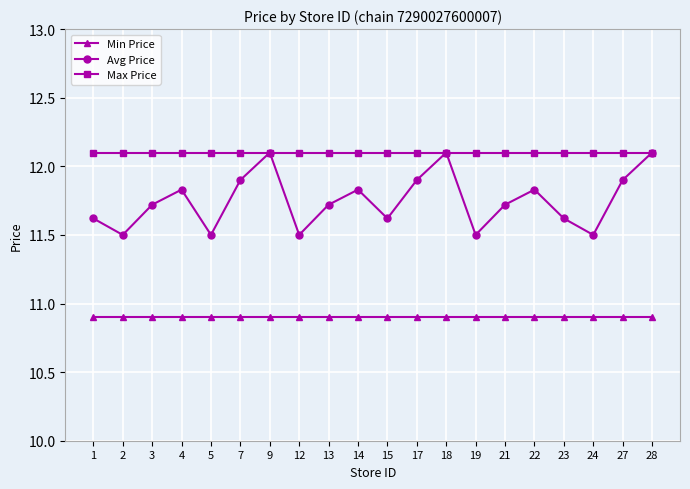

Reading right to left, transcribe all the data shown in this chart.

Min Price: 28=10.9	27=10.9	24=10.9	23=10.9	22=10.9	21=10.9	19=10.9	18=10.9	17=10.9	15=10.9	14=10.9	13=10.9	12=10.9	9=10.9	7=10.9	5=10.9	4=10.9	3=10.9	2=10.9	1=10.9
Avg Price: 28=12.1	27=11.9	24=11.5	23=11.6	22=11.8	21=11.7	19=11.5	18=12.1	17=11.9	15=11.6	14=11.8	13=11.7	12=11.5	9=12.1	7=11.9	5=11.5	4=11.8	3=11.7	2=11.5	1=11.6
Max Price: 28=12.1	27=12.1	24=12.1	23=12.1	22=12.1	21=12.1	19=12.1	18=12.1	17=12.1	15=12.1	14=12.1	13=12.1	12=12.1	9=12.1	7=12.1	5=12.1	4=12.1	3=12.1	2=12.1	1=12.1